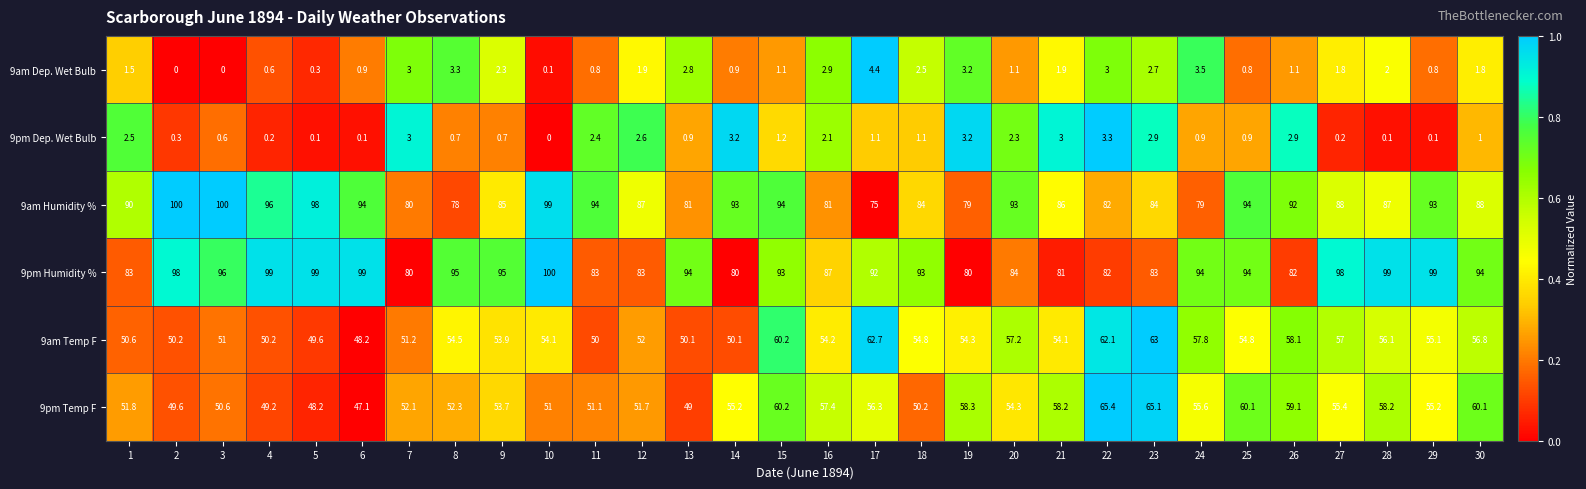

What is the sum of the 9pm Humidity % values at 4 and 13?

193.0